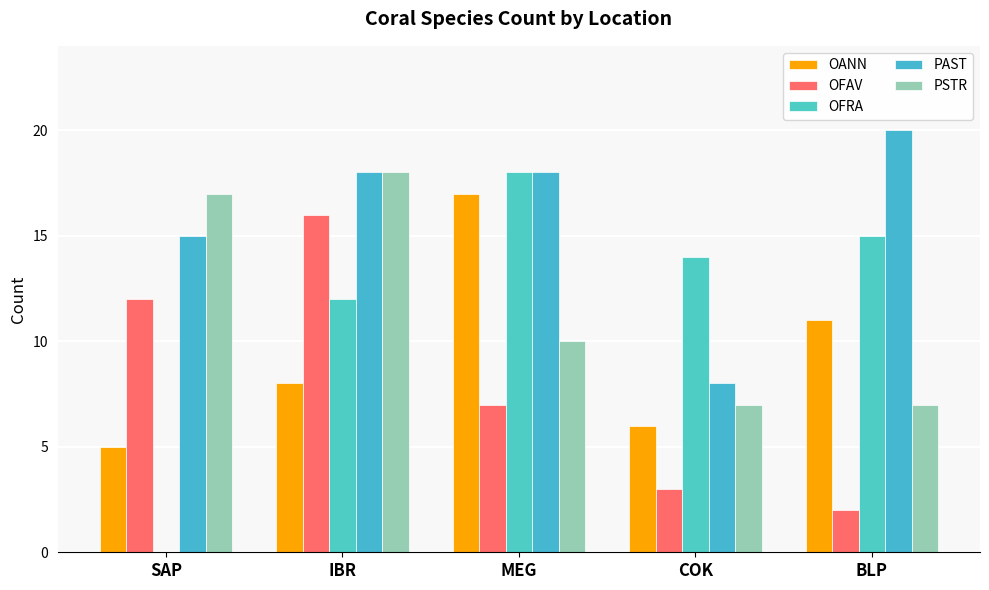

At COK, list the series in order from smallest to largest.

OFAV, OANN, PSTR, PAST, OFRA